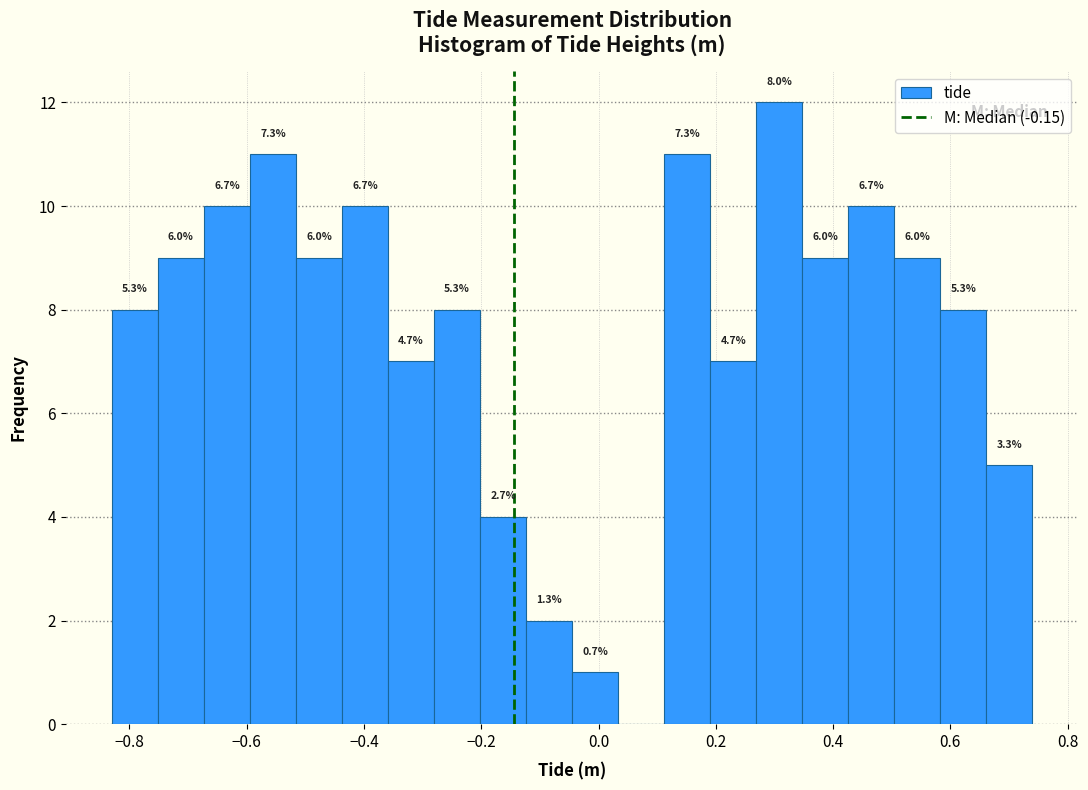

Around what value on the x-axis is the tallest bar? Give the approximate position of its centre, as read against the axis.

0.30